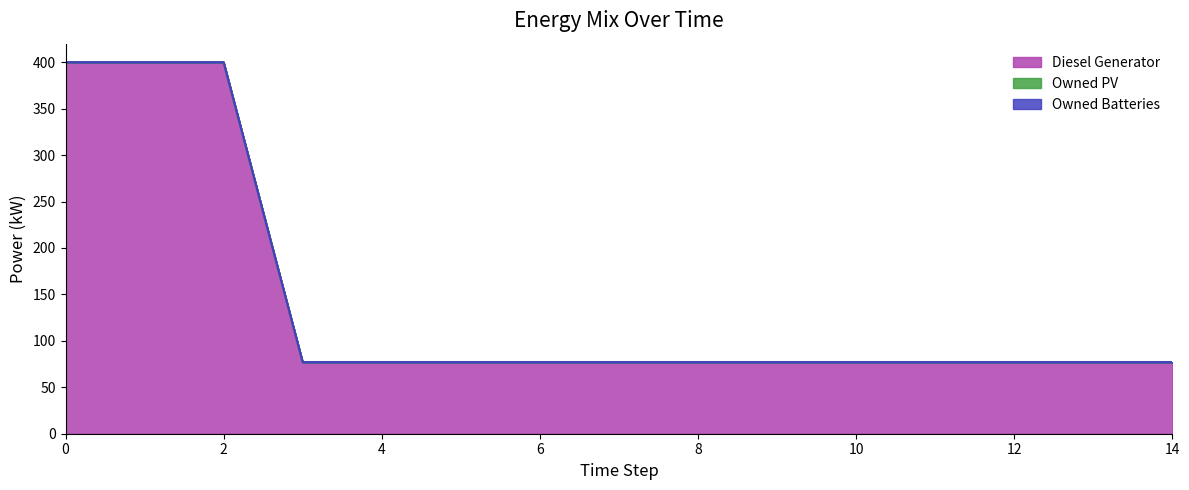

Is it true that Owned PV equals 77 at 9?

True